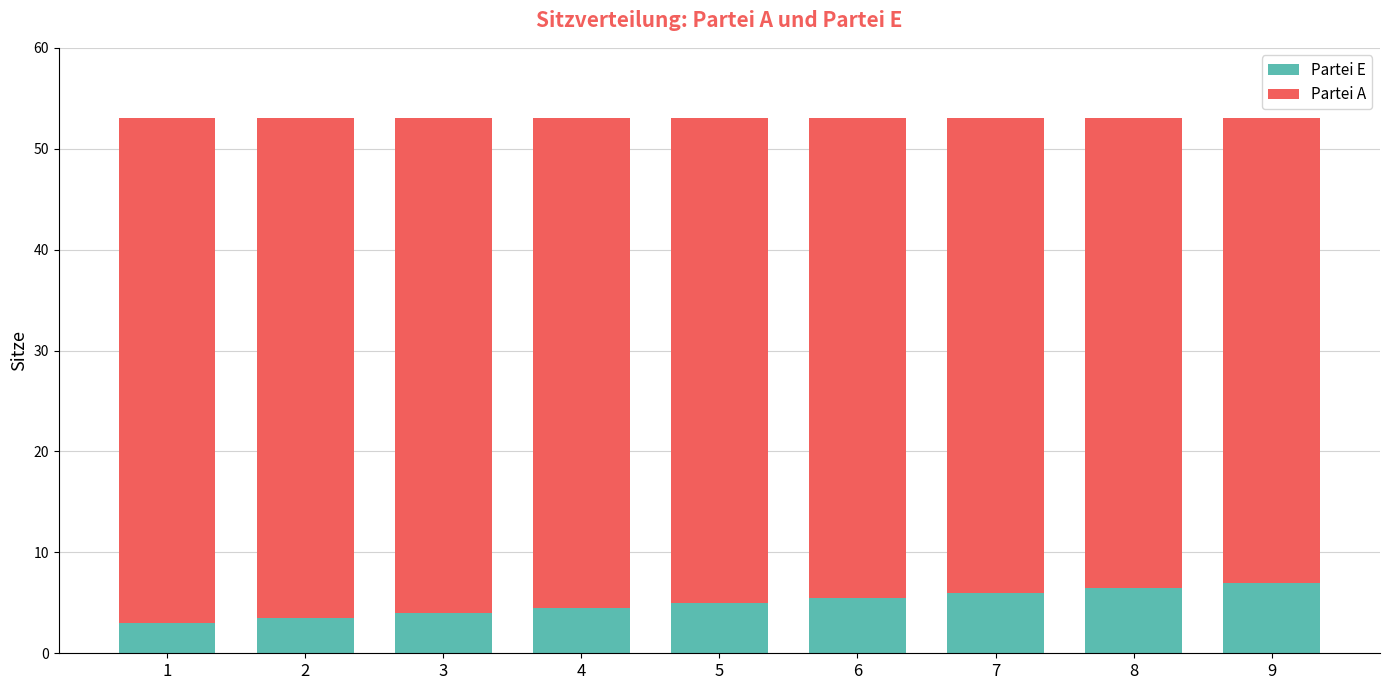

What is the total value across all series at 6?

53.0